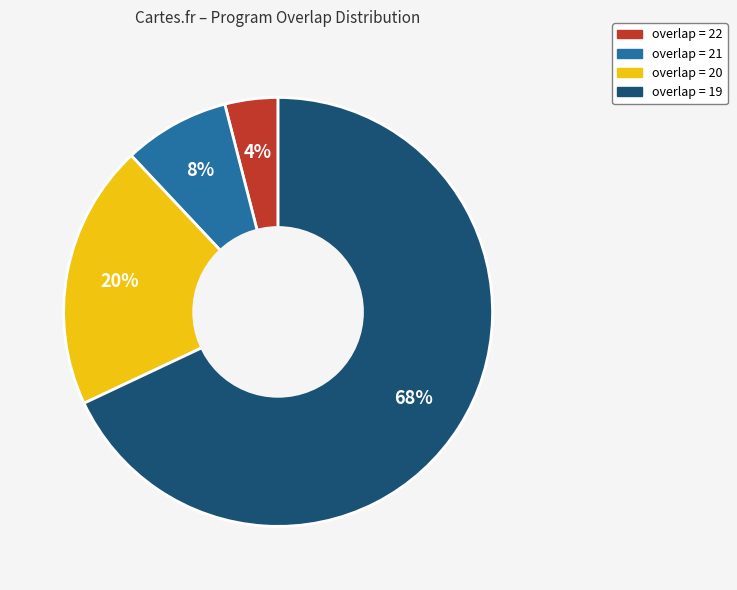

Combined, do overlap = 19 and overlap = 22 account for over 50%?

Yes